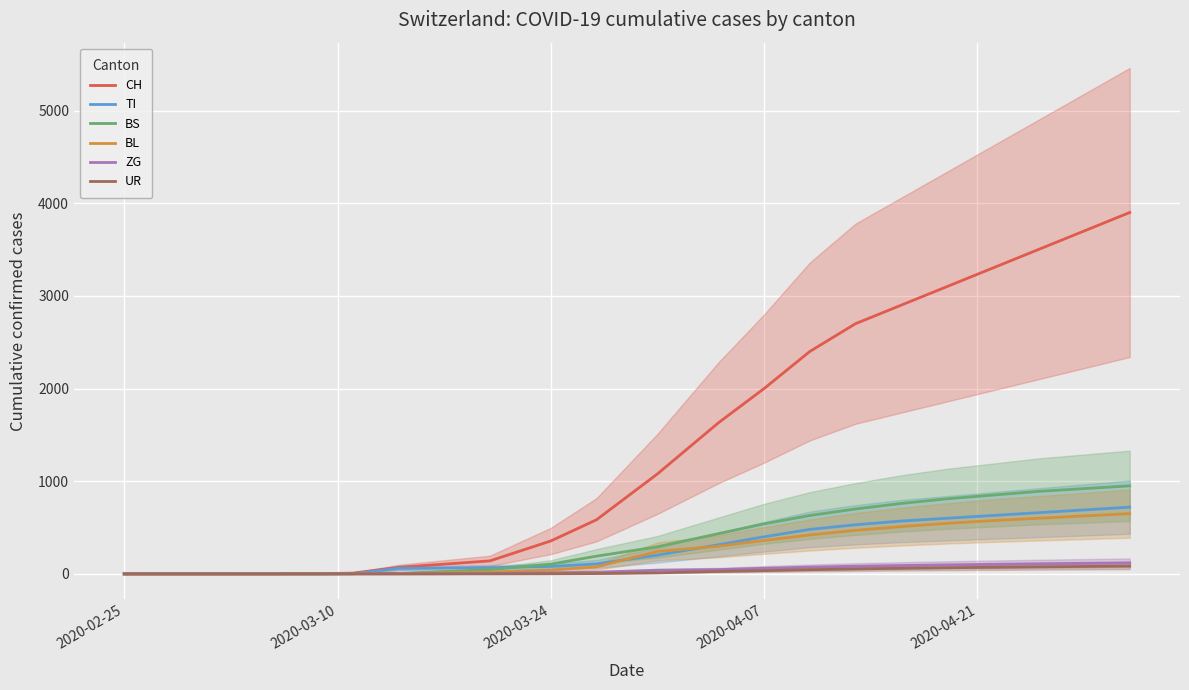

Is it true that BS equals 1031 at 12?

False